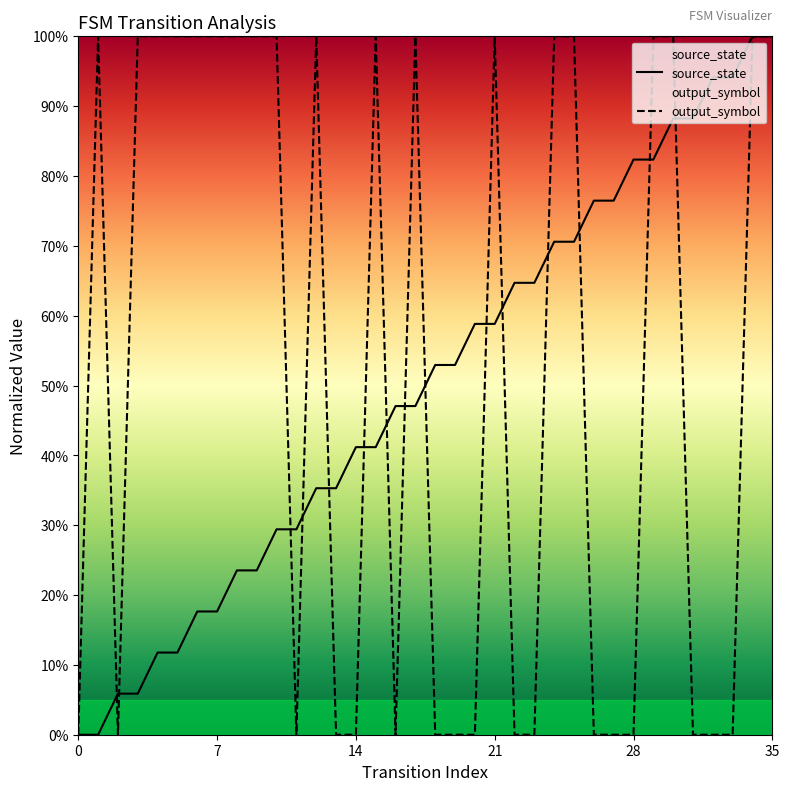

Rank the series by their average value, from highest to lowest.

output_symbol, source_state